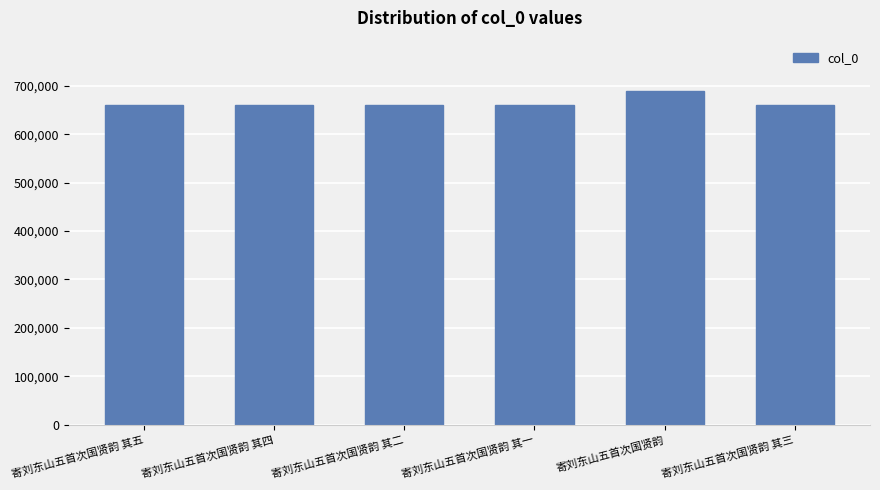

What is the ratio of the value at 寄刘东山五首次国贤韵 其四 to the value at 寄刘东山五首次国贤韵 其五?

1.0